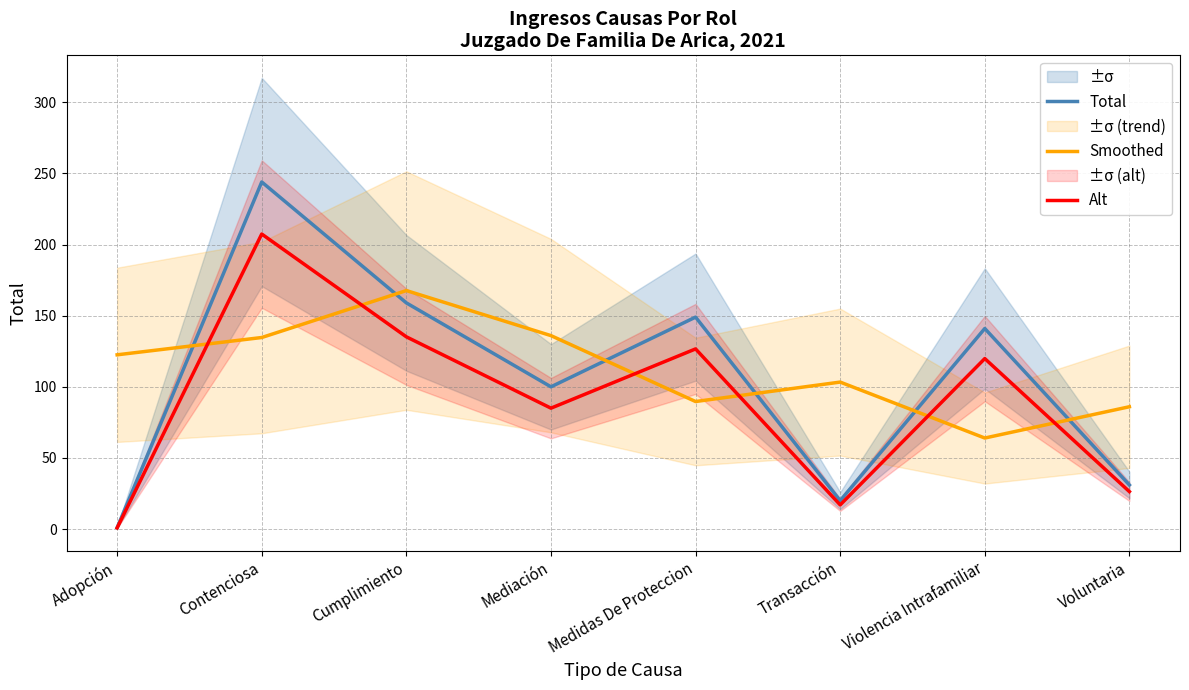

What position from the left is Medidas De Proteccion?

5